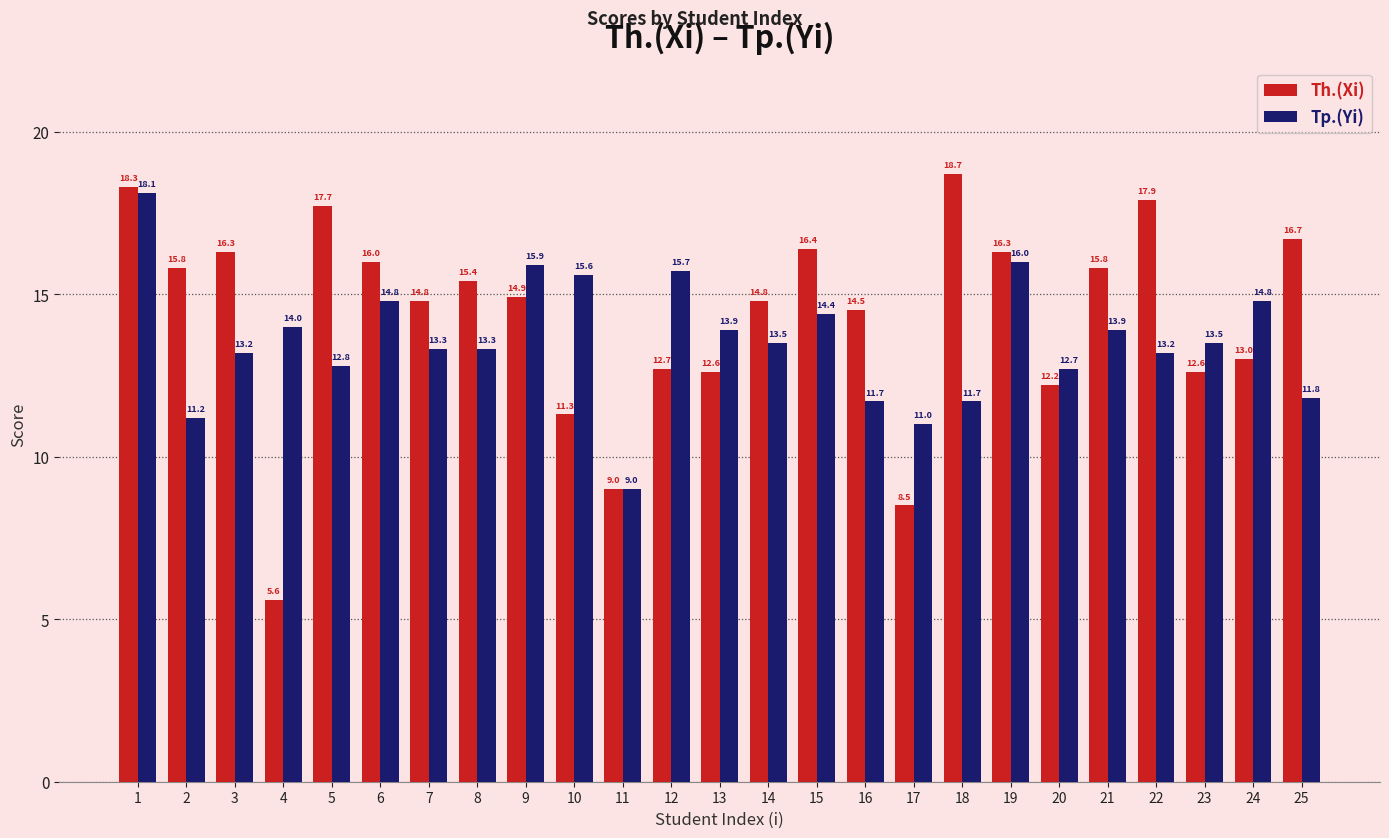

True or false: Th.(Xi) has a value of 17.7 at 5.

True